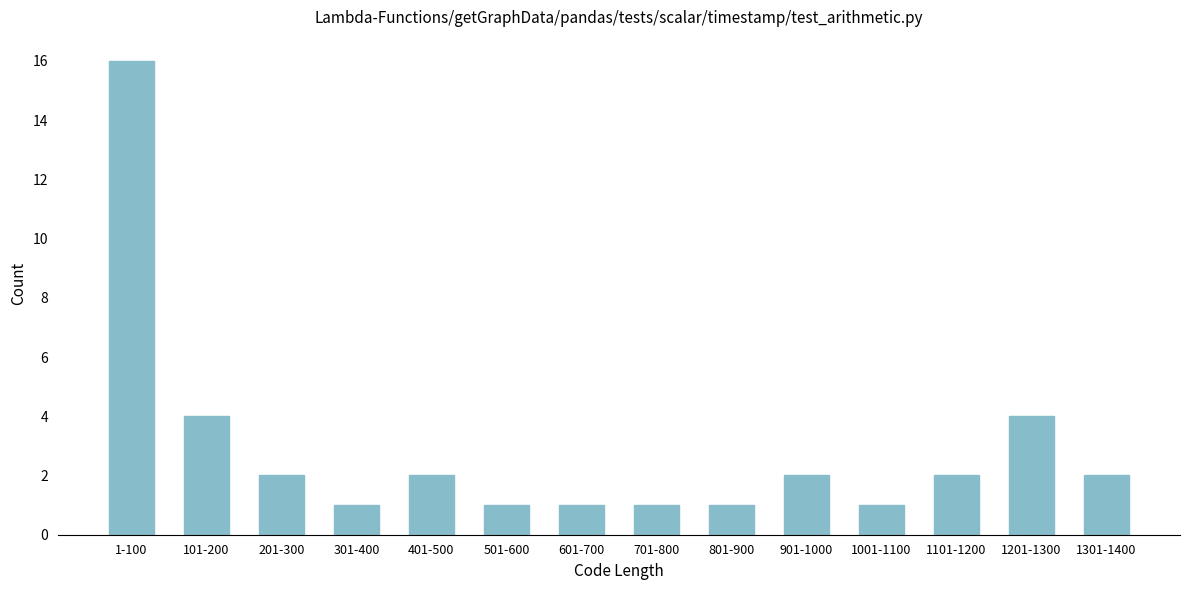

Reading left to right, list all the values displayed in this chart.

16	4	2	1	2	1	1	1	1	2	1	2	4	2